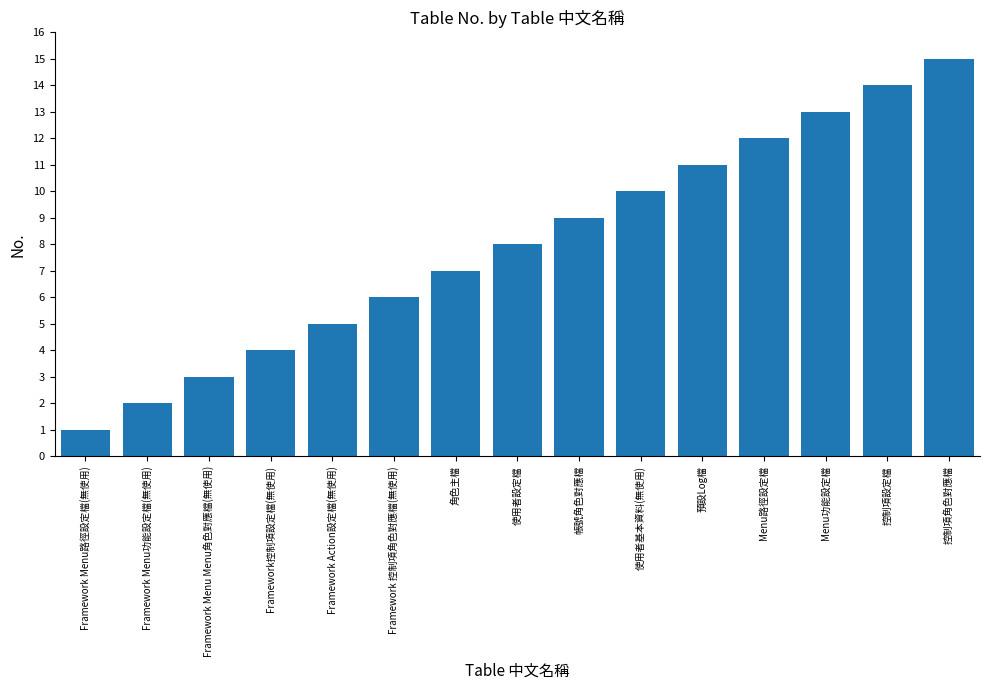

Where is the data nearest to the value 8?

使用者設定檔